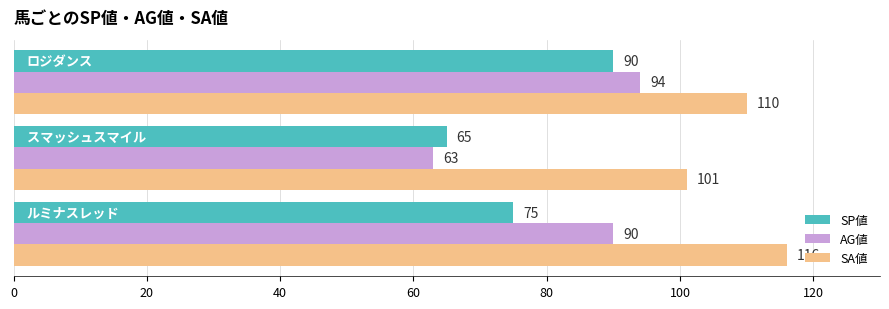

What are all the series names shown in the legend?

SP値, AG値, SA値